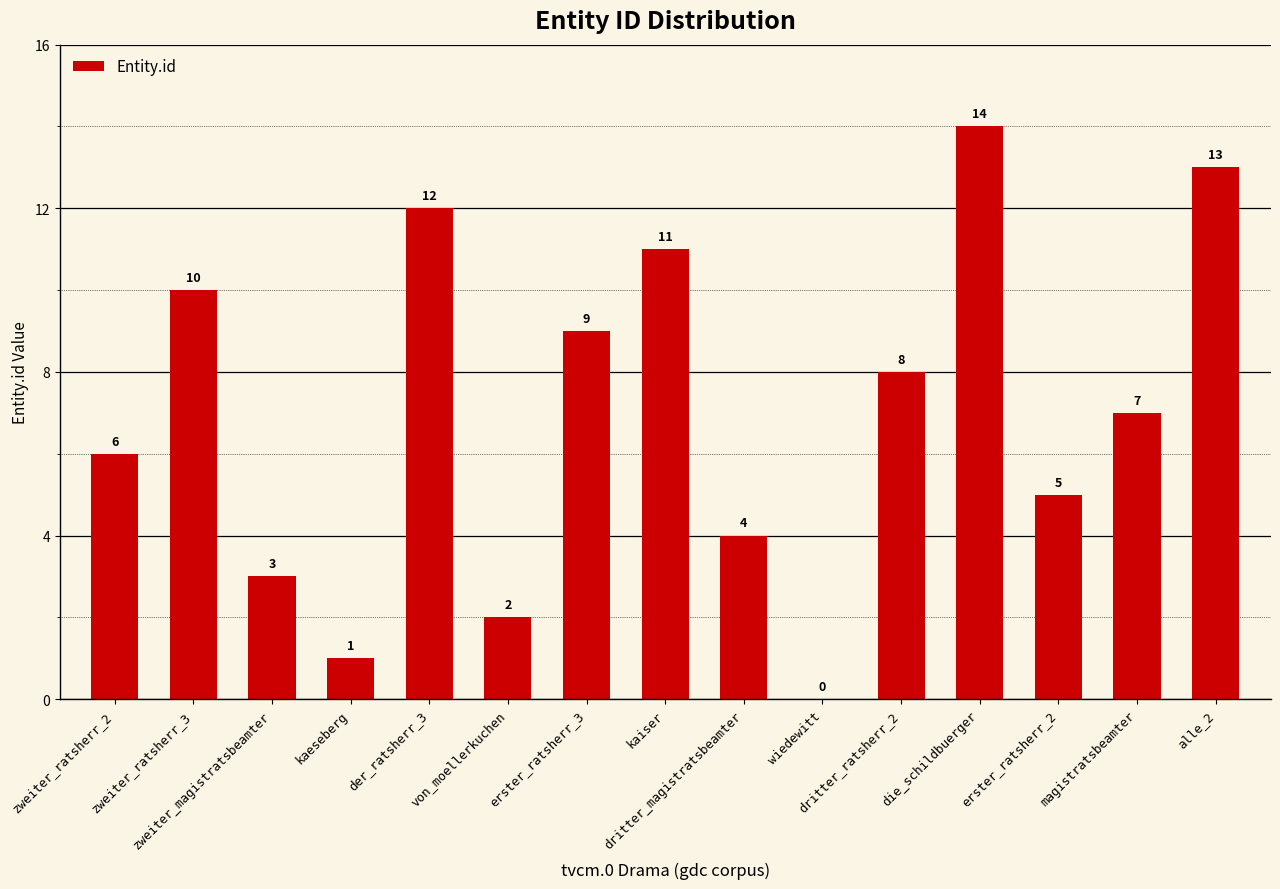

How many positive values are there?

14